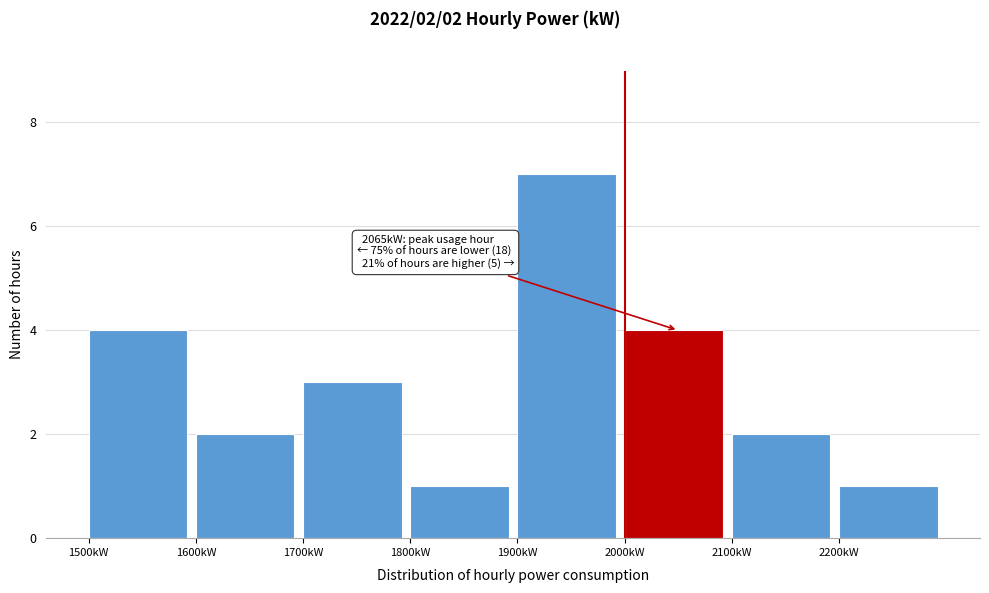

Over which range of the x-axis is the bar tallest?

1900 to 2000